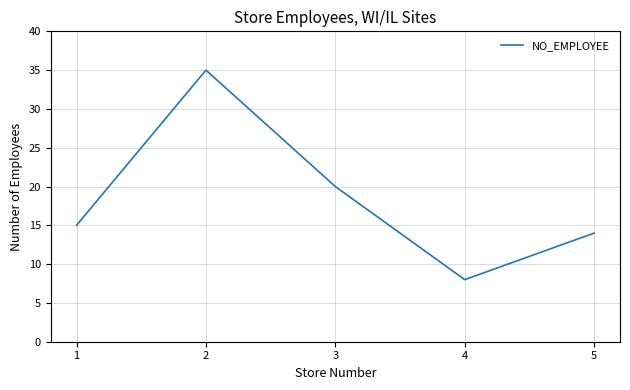

What is the maximum value shown in the chart?

35